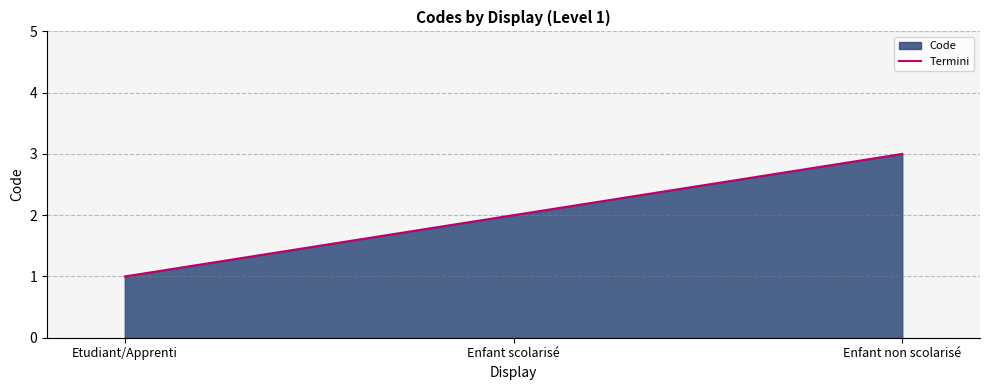

The chart shows a value of 1 at Etudiant/Apprenti. True or false?

True